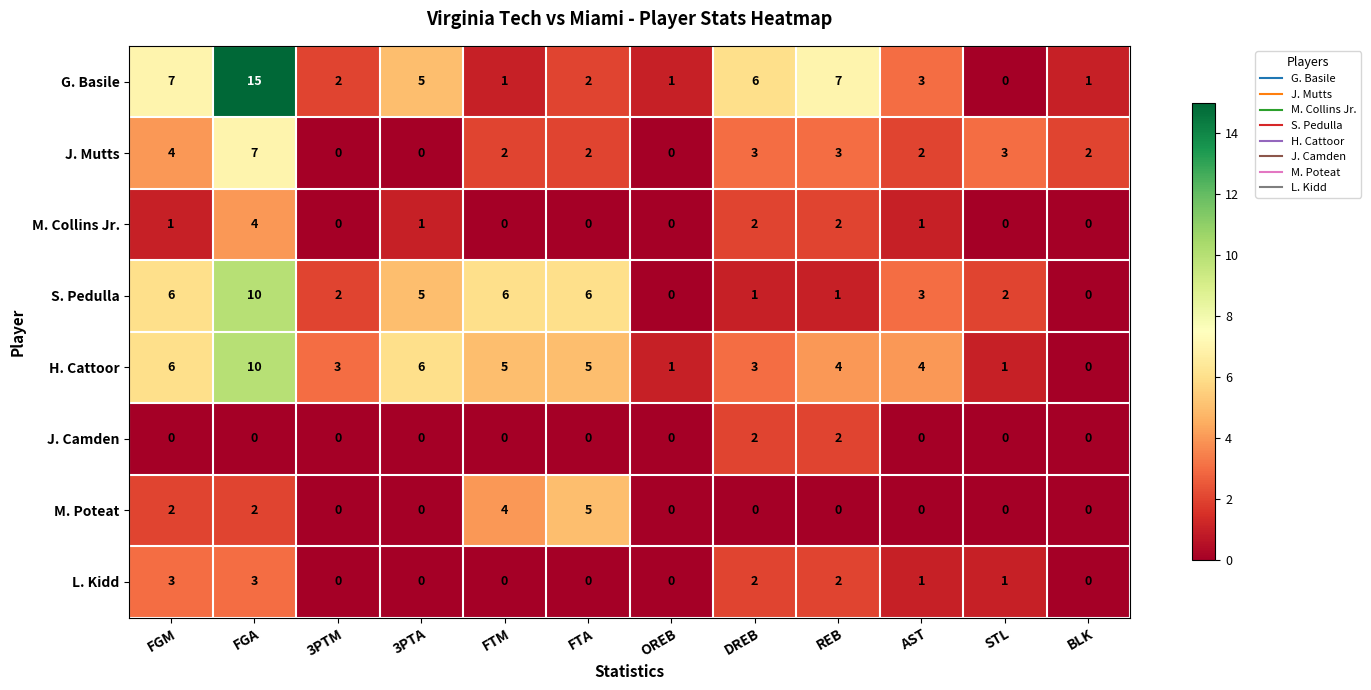

At which category is the sum across all series the highest?

FGA